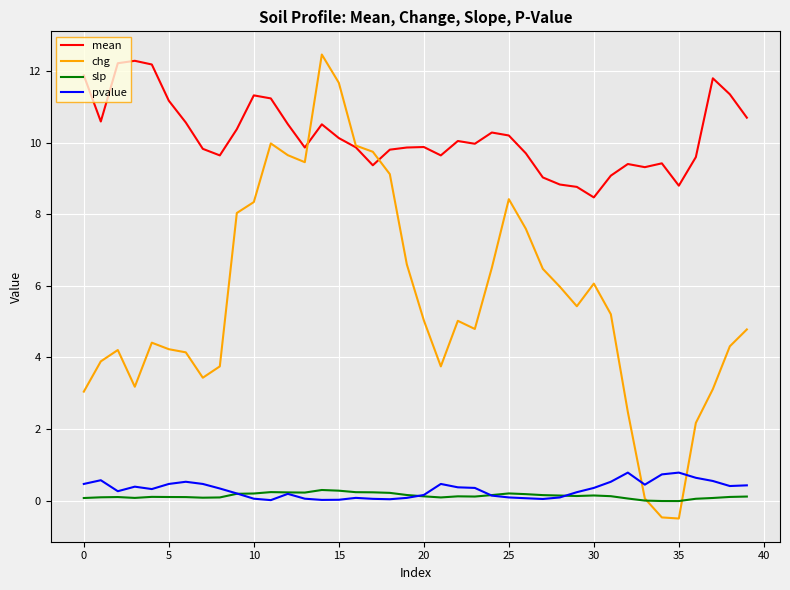

Which series has the widest spread of values?

chg